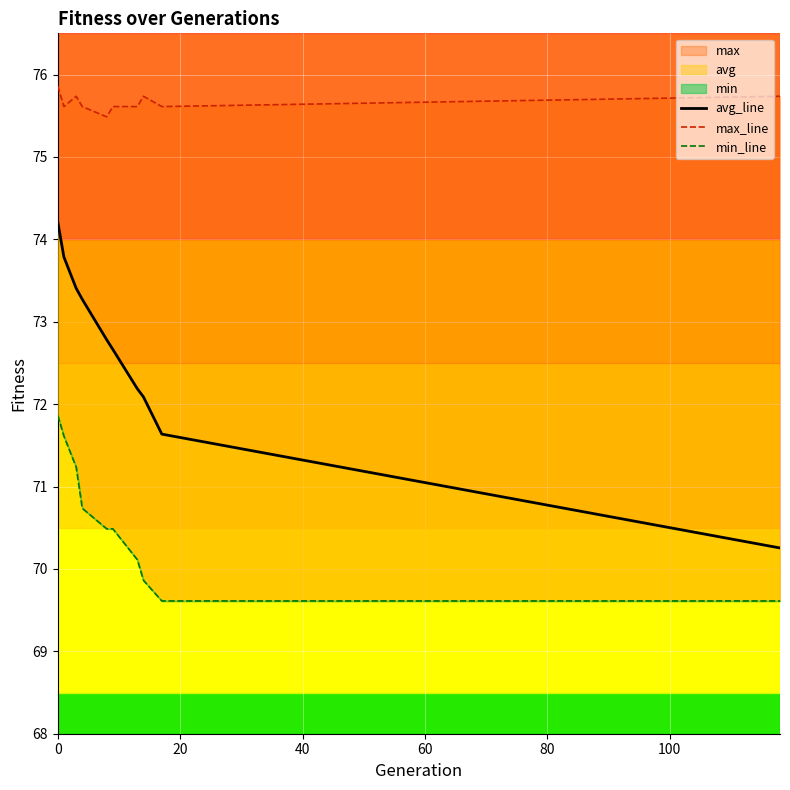

True or false: avg_line and max_line cross at least once.

False